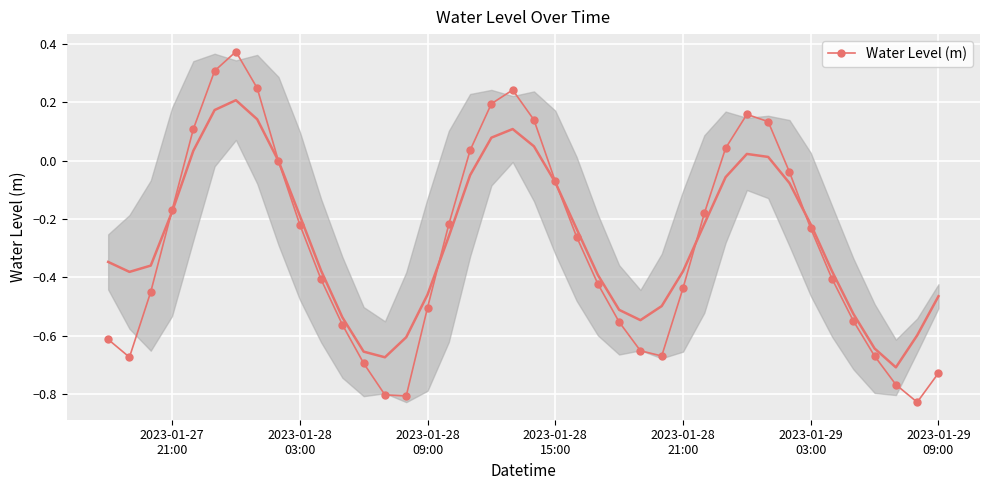

True or false: Water Level (m) has more than 2 points higher than both neighbors.

True